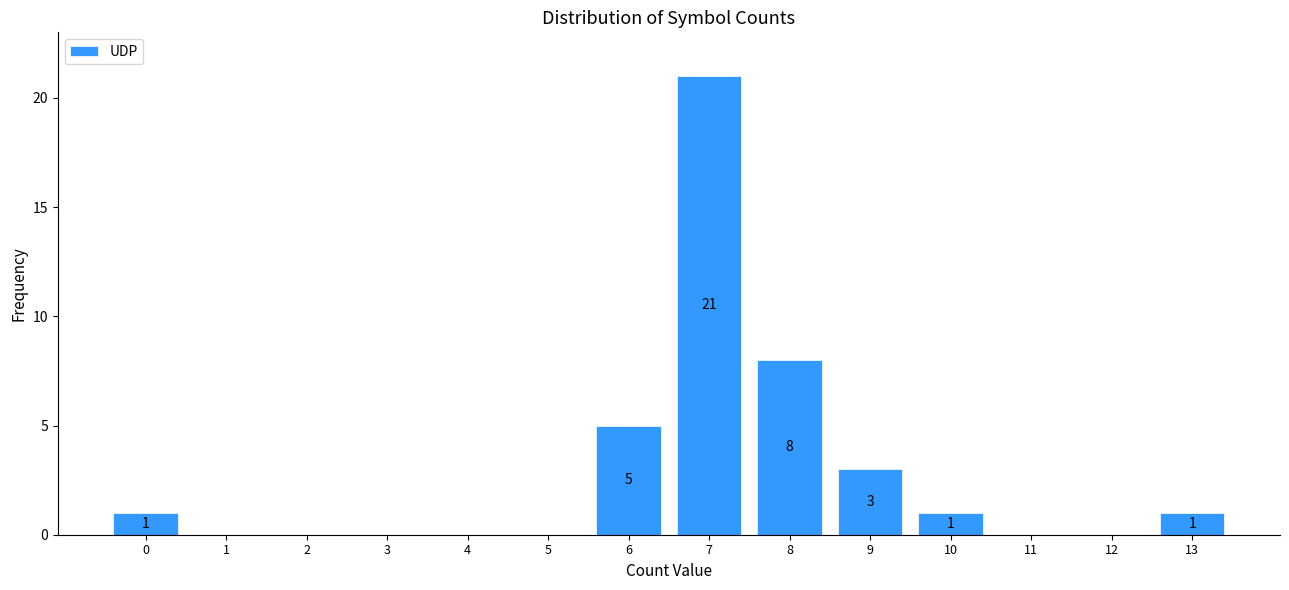

Reading left to right, transcribe all the data shown in this chart.

0=1	1=0	2=0	3=0	4=0	5=0	6=5	7=21	8=8	9=3	10=1	11=0	12=0	13=1